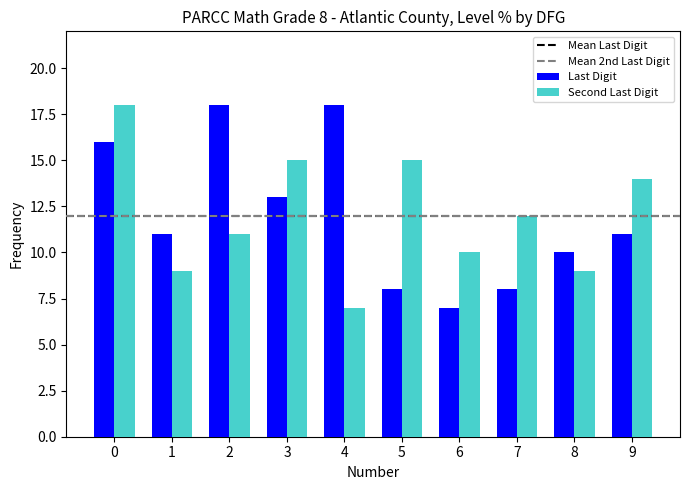

The value of Second Last Digit at 6 is 5. True or false?

False